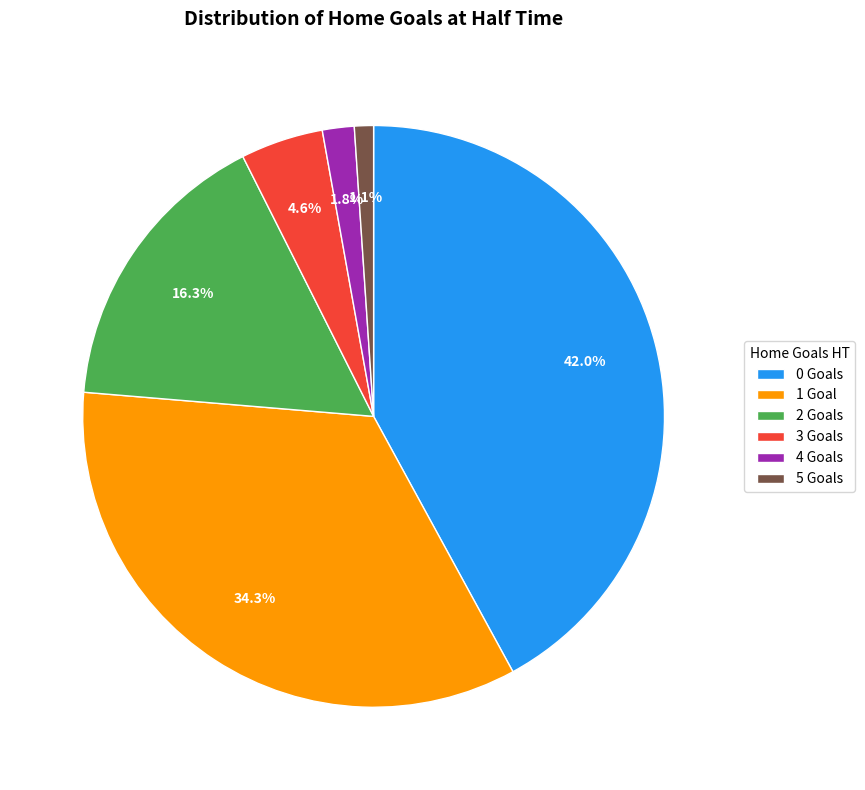

Count the number of slices in the pie.

6